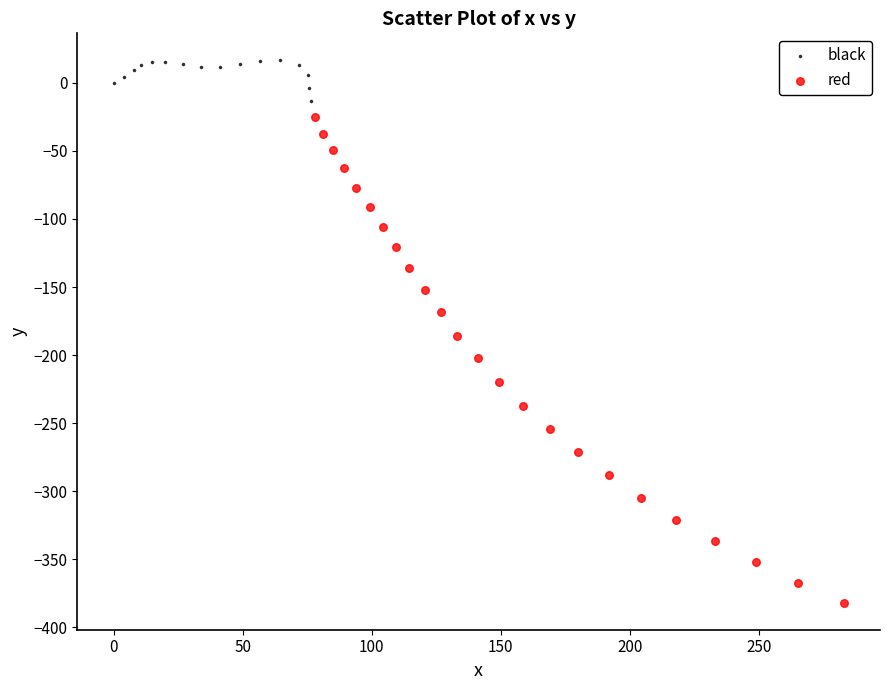

What are all the series names shown in the legend?

black, red